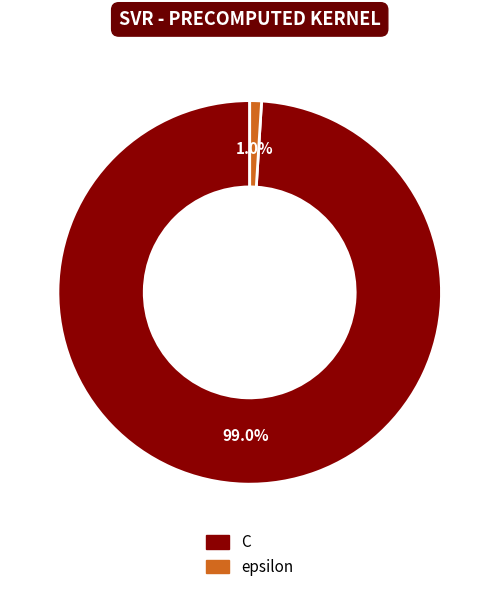

True or false: epsilon accounts for 1% of the total.

True